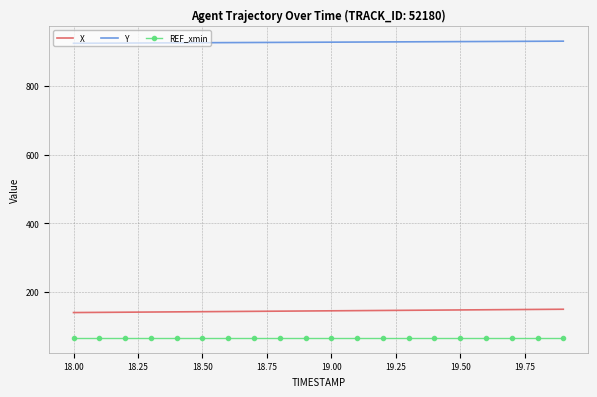

Which series has the largest total across all categories?

Y